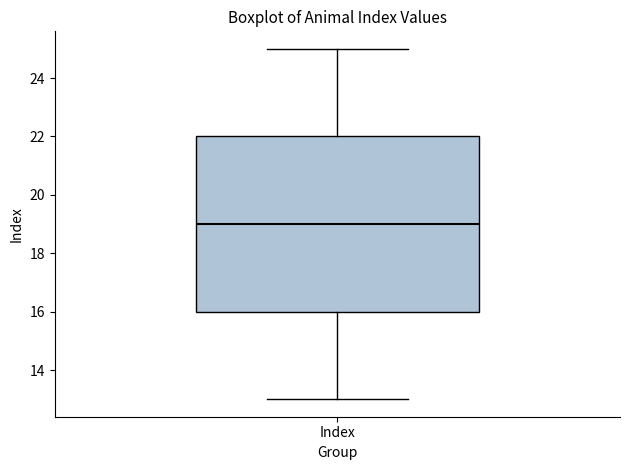

Read this box plot against the y-axis: the position of the median line, the range covered by the box, and the ends of both whiskers. The values are not printed on the chart, so give them approximately, as read against the axis.

median 19, box 16 to 22, whiskers 13 to 25